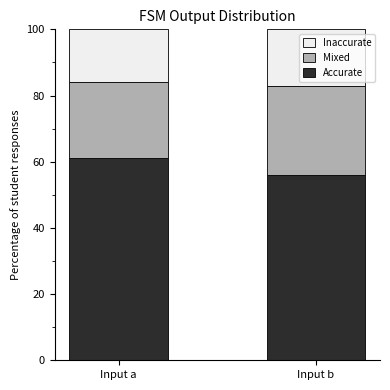

What is the value of the Accurate bar at the 1st from the left?

61